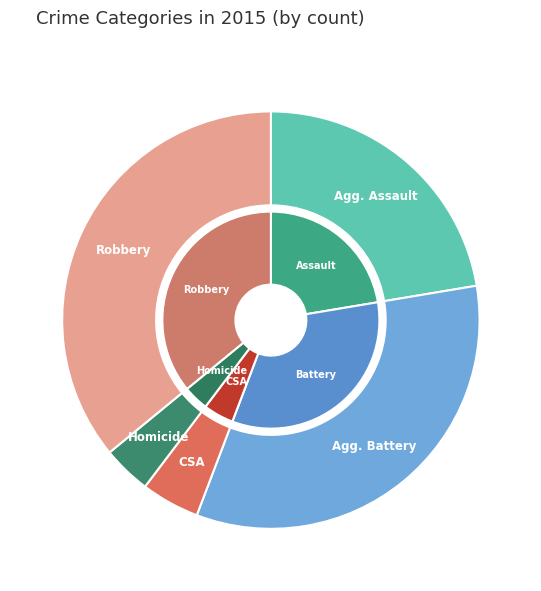

What percentage is the Aggravated Assault slice, to the nearest percent?

22%